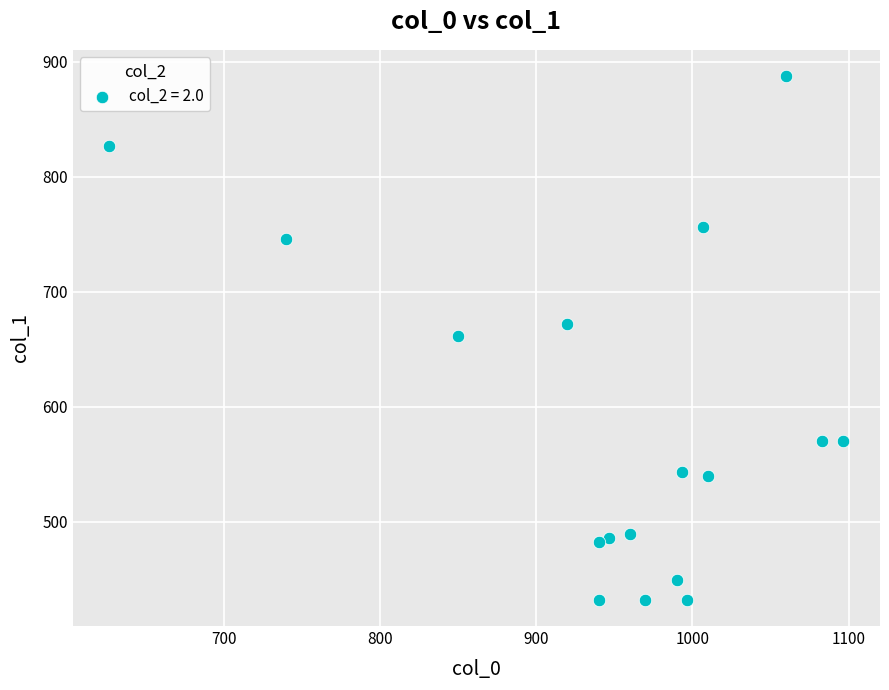

What is the range of Y values (max minus min)?

455.6